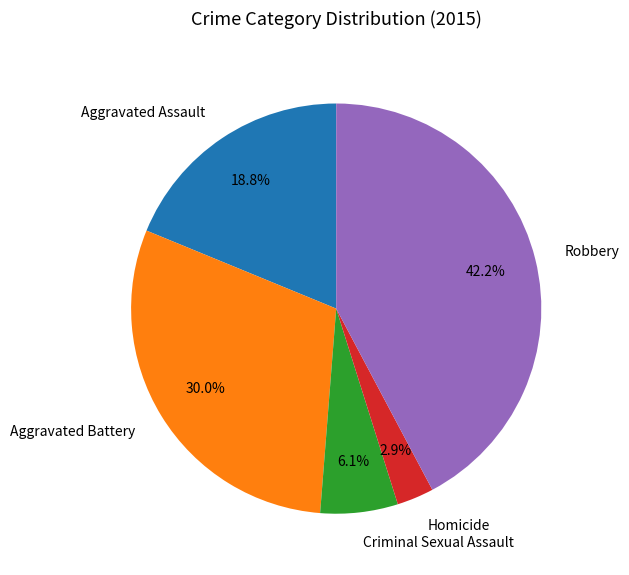

Combined, what portion of the pie is Criminal Sexual Assault and Aggravated Battery?

36.1%